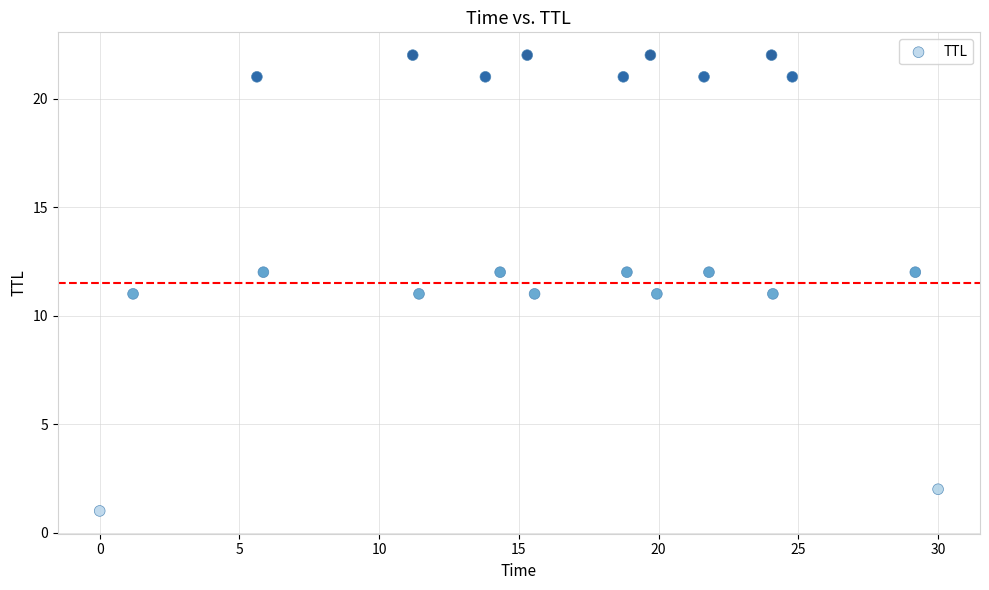

What is the range of Y values (max minus min)?

21